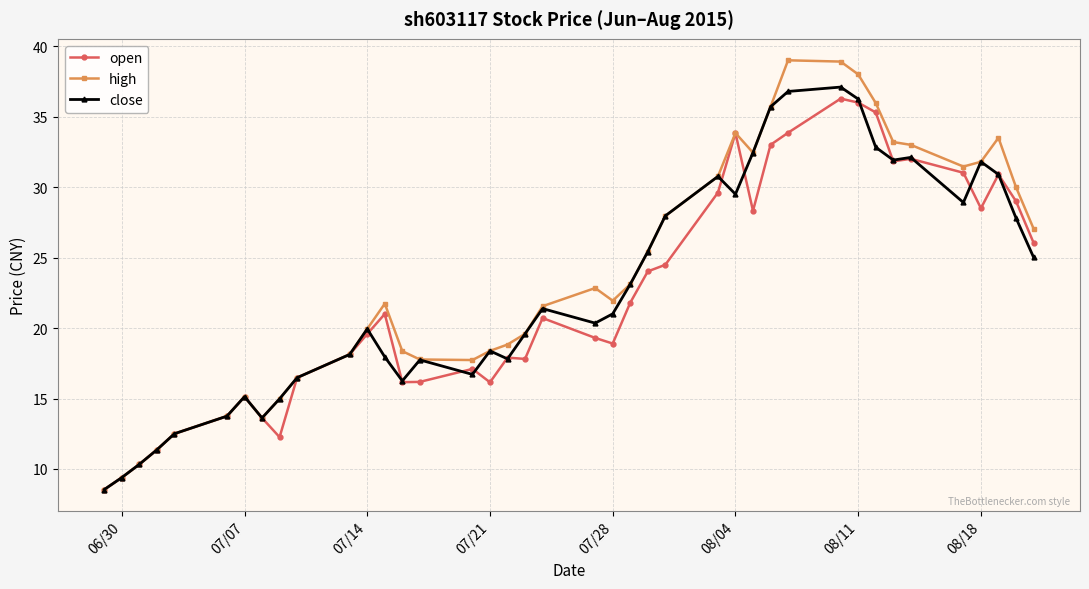

What is the maximum value shown in the chart?

39.0